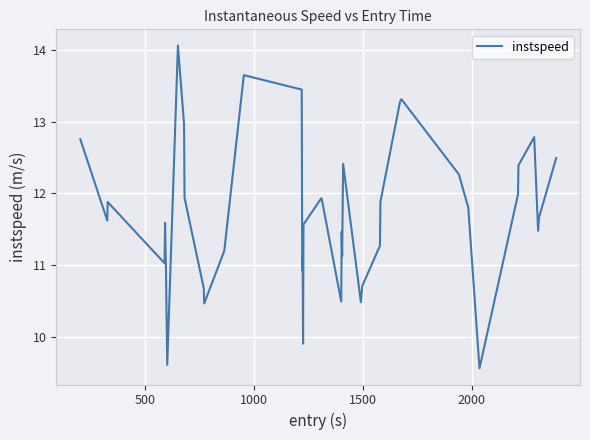

What is the greatest value displayed?

14.1